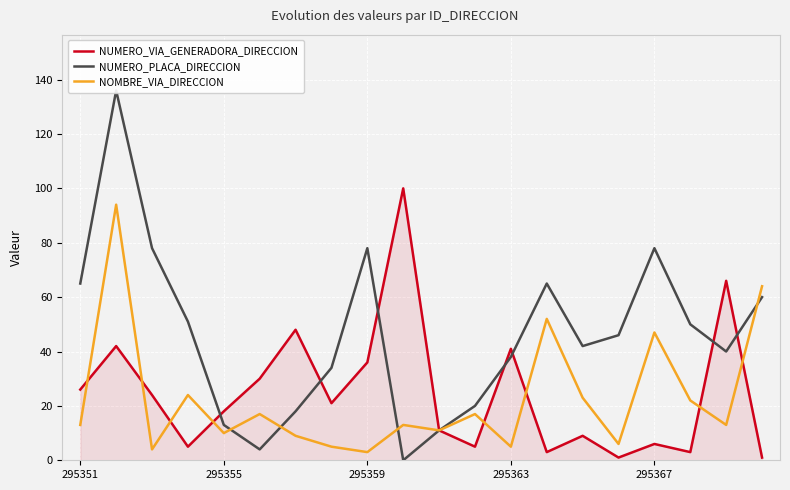

The NOMBRE_VIA_DIRECCION series shows 13 at 295351. True or false?

True